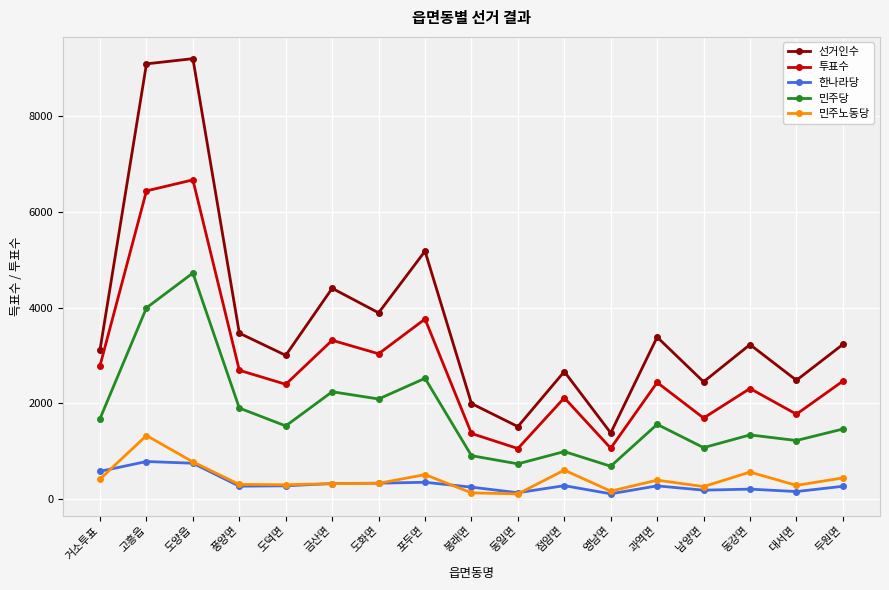

At which category does 민주노동당 reach its first local peak?

고흥읍